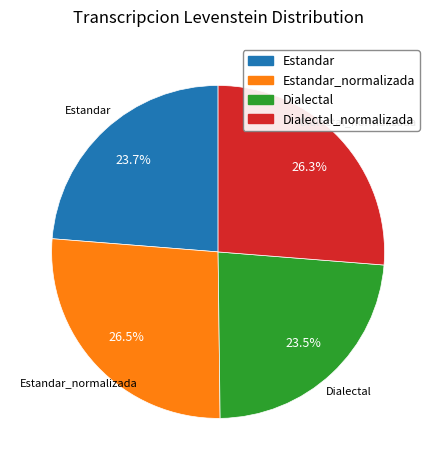

Does any single category account for the majority?

No